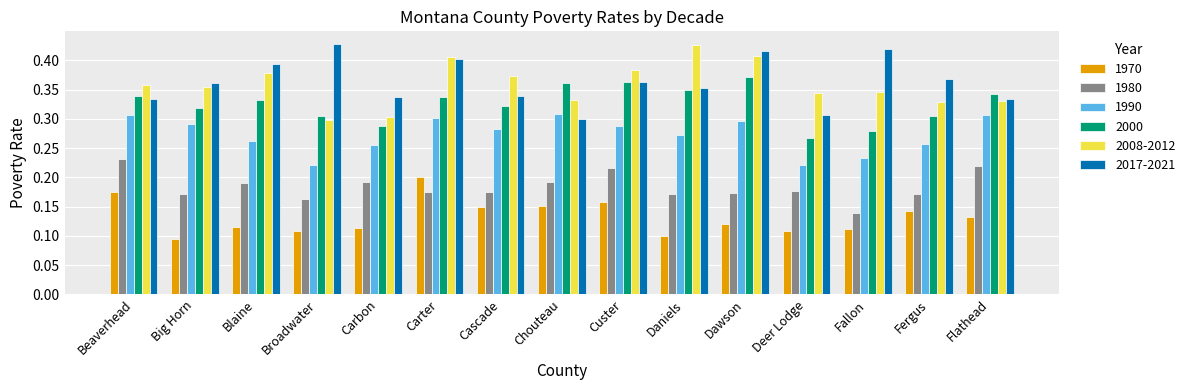

What is the total value across all series at Fergus?

1.6